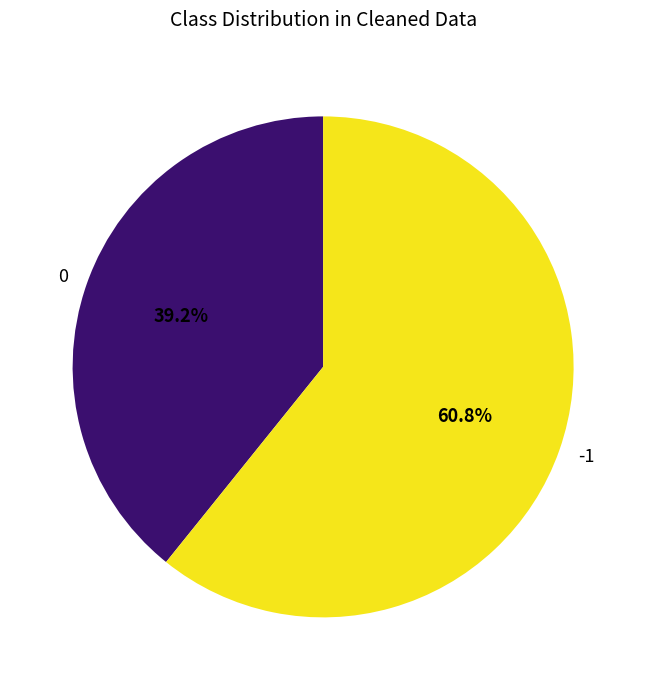

Is it true that 0 is 1% of the pie?

False